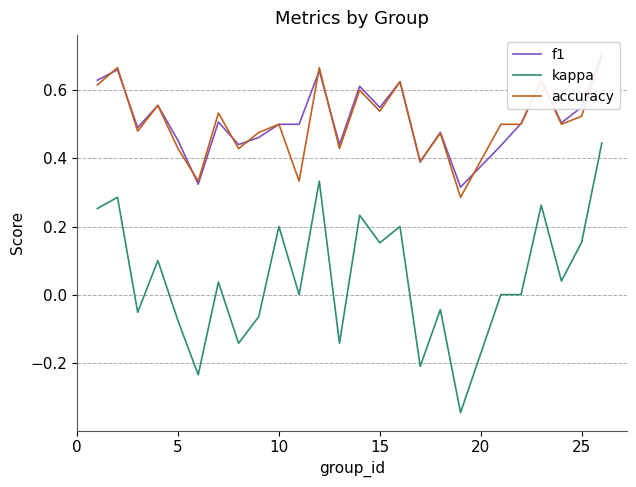

How many lines are shown in the chart?

3